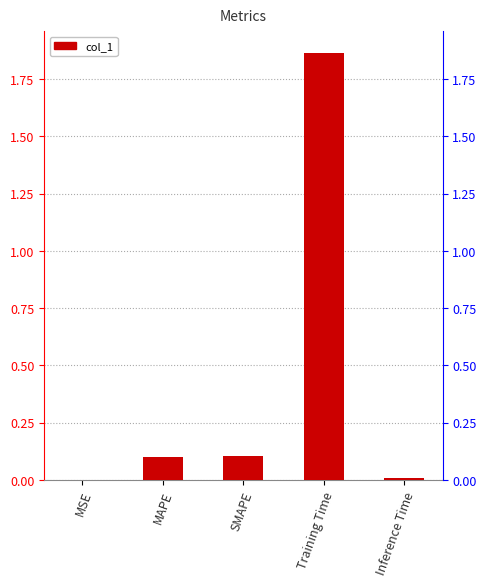

Is it true that the value at SMAPE is 0.1?

True